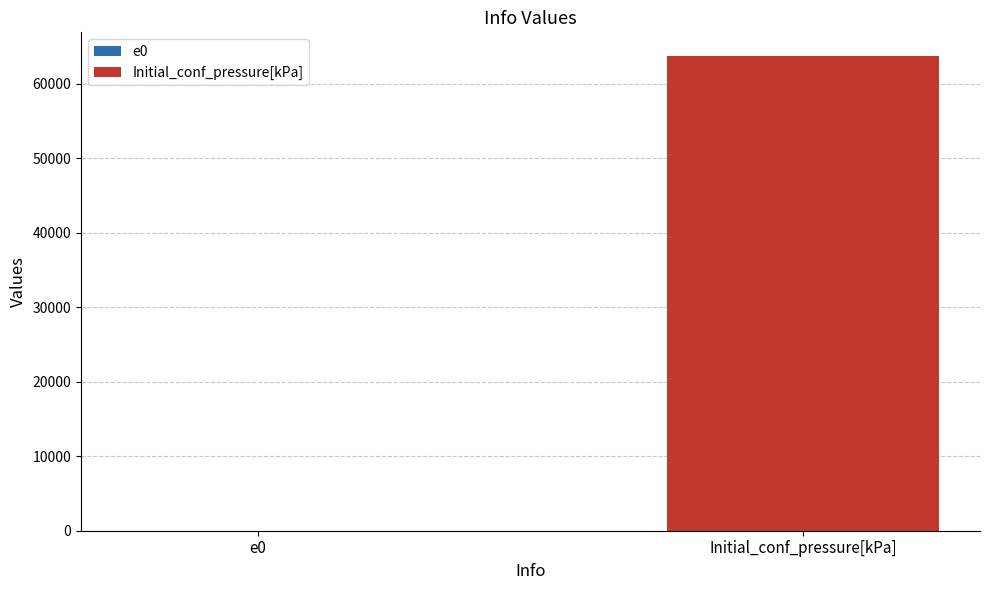

What is the smallest value displayed?

0.7